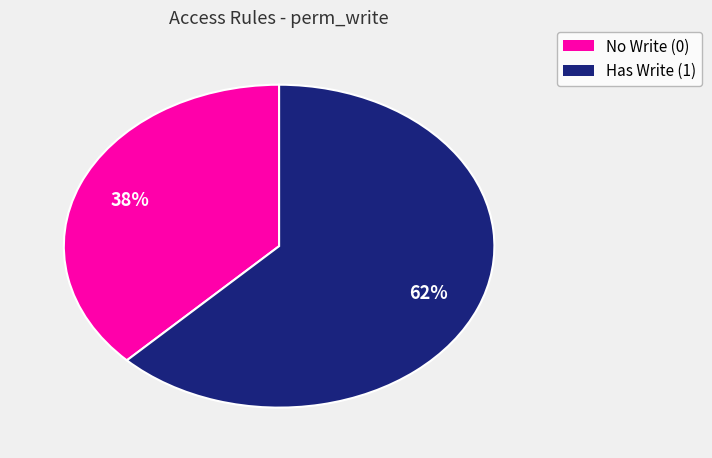

Does any single category account for the majority?

Yes